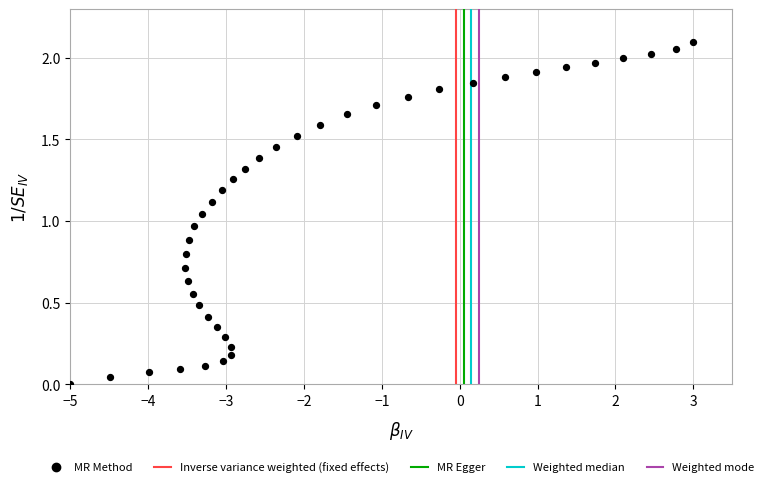

What is the range of X values (max minus min)?

8.0